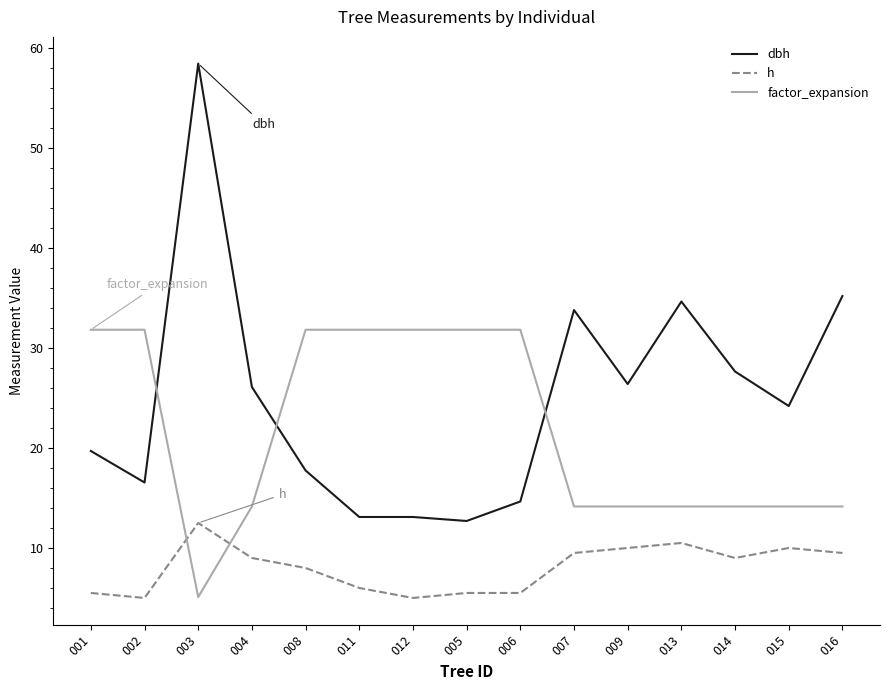

What position from the right is 003?

13